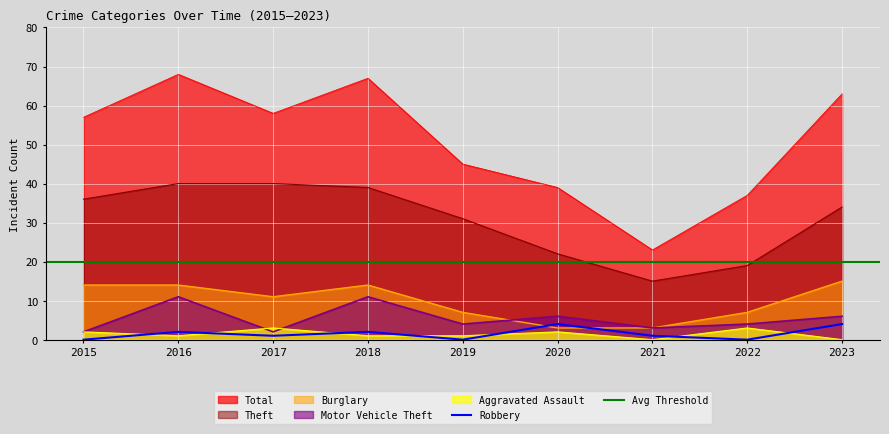

Rank the categories by Burglary value from lowest to highest.

2020, 2021, 2019, 2022, 2017, 2015, 2016, 2018, 2023